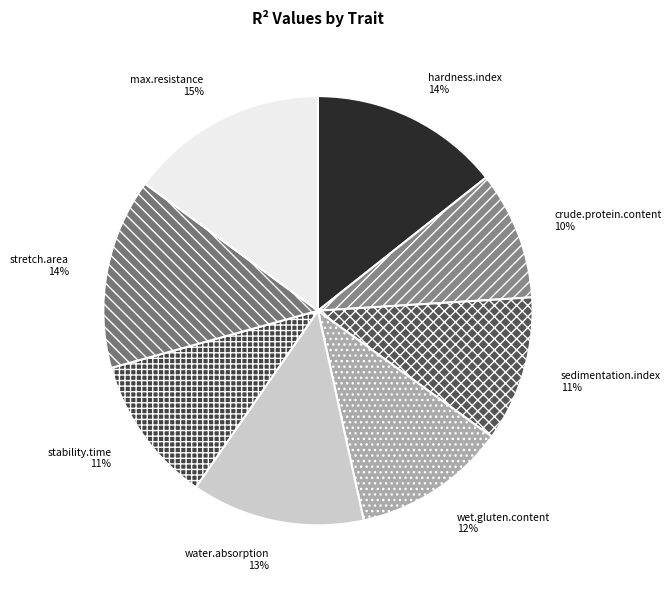

Is the sum of max.resistance and sedimentation.index greater than half?

No